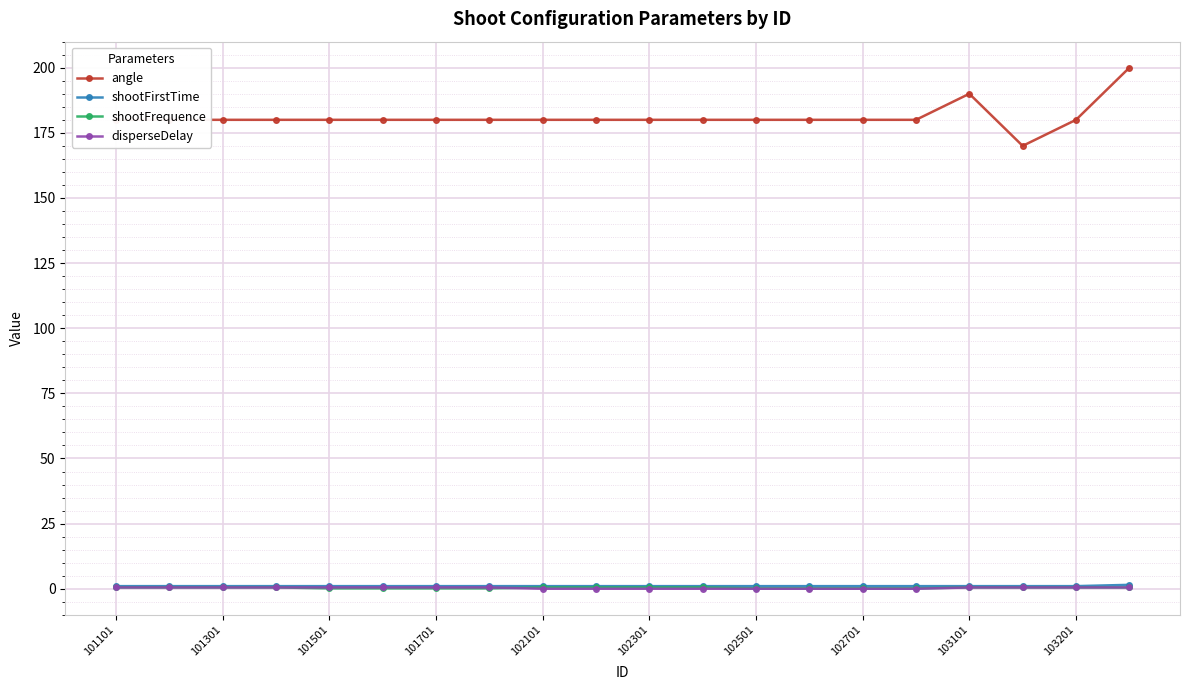

True or false: angle and shootFrequence cross at least once.

False